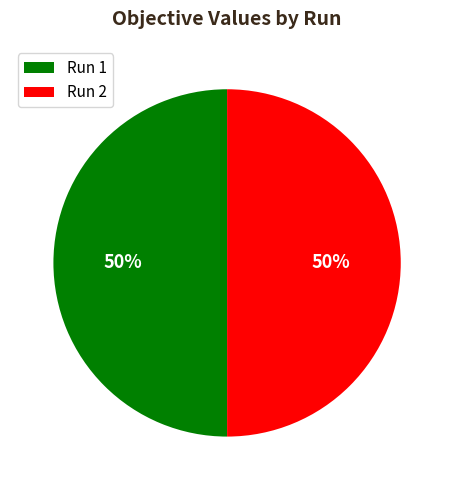

To the nearest percent, what is the average slice percentage?

50%